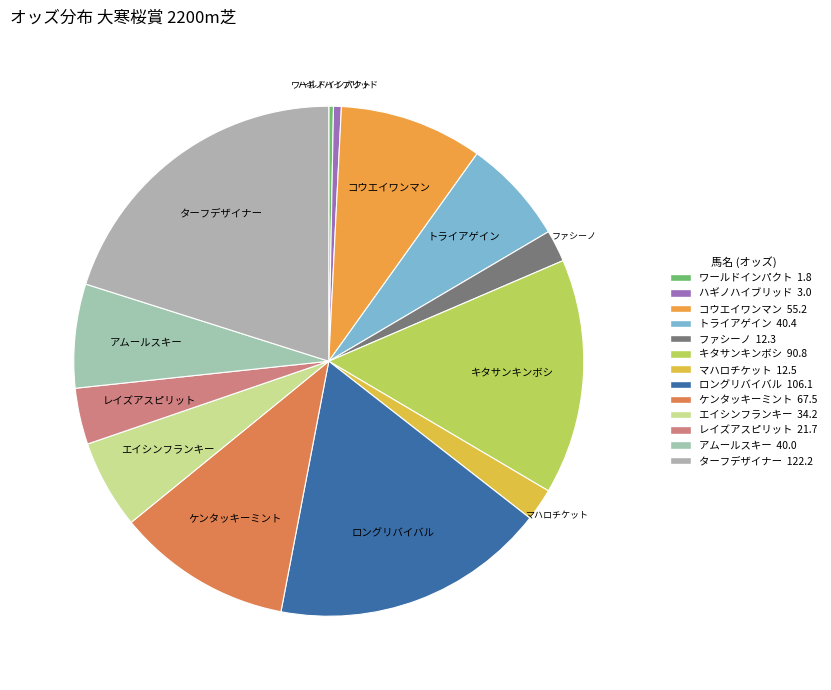

Count the number of slices in the pie.

13